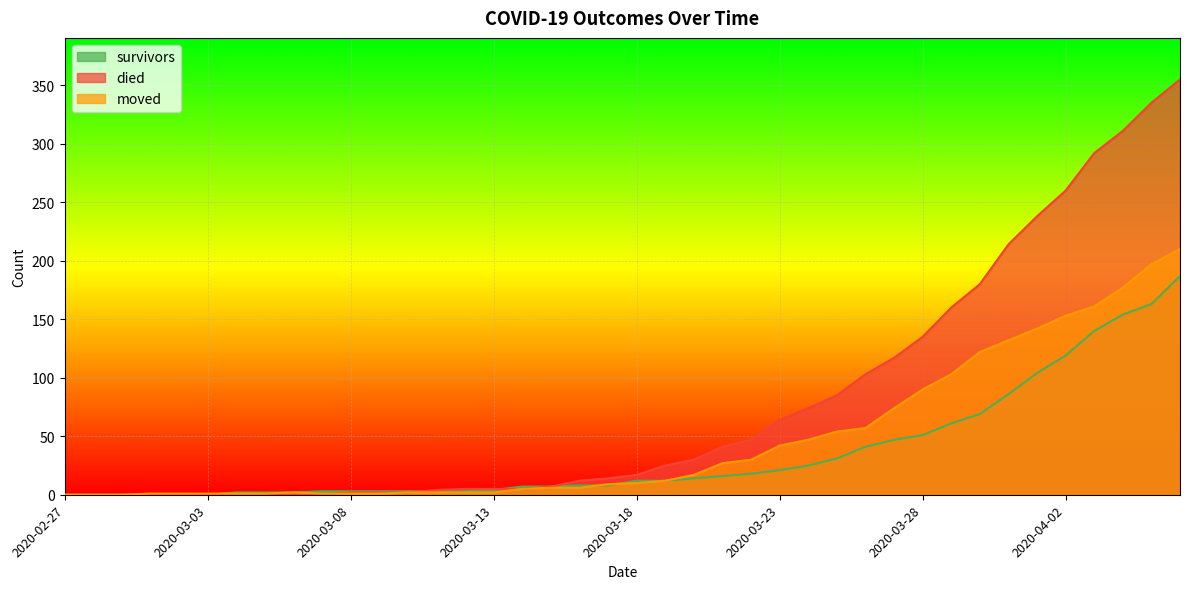

Which label corresponds to the largest value in the chart?

2020-04-06